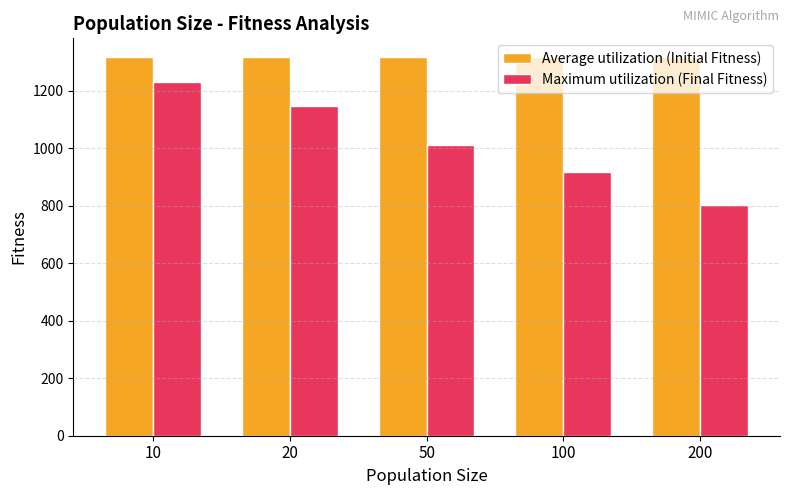

Is the value of Maximum utilization (Final Fitness) at 100 greater than the value of Average utilization (Initial Fitness) at 20?

No